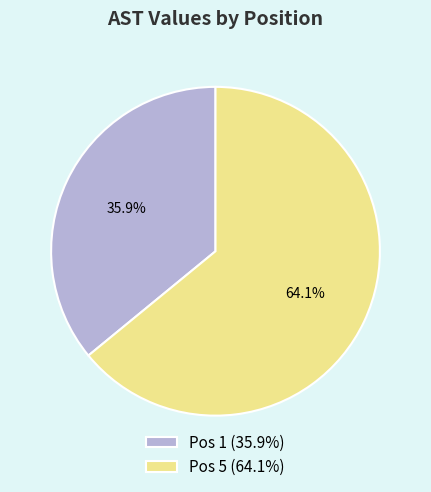

To the nearest percent, what is the difference between the largest and smallest slice percentages?

28%